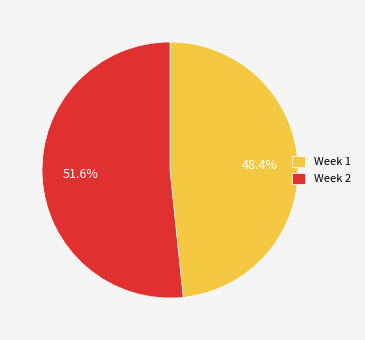

What is the smallest slice in the pie chart?

Week 1